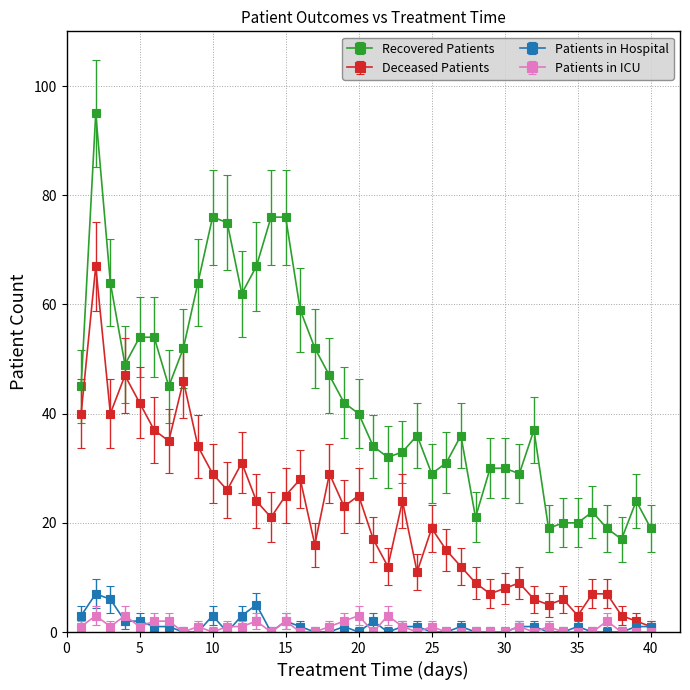

Which series has the largest total across all categories?

Recovered Patients